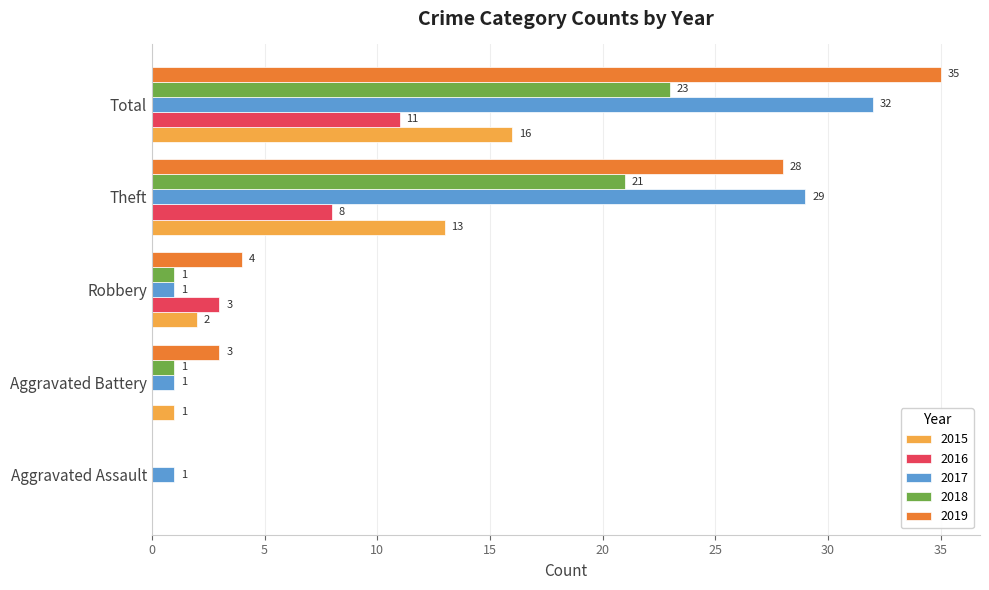

Which series has the largest total across all categories?

2019